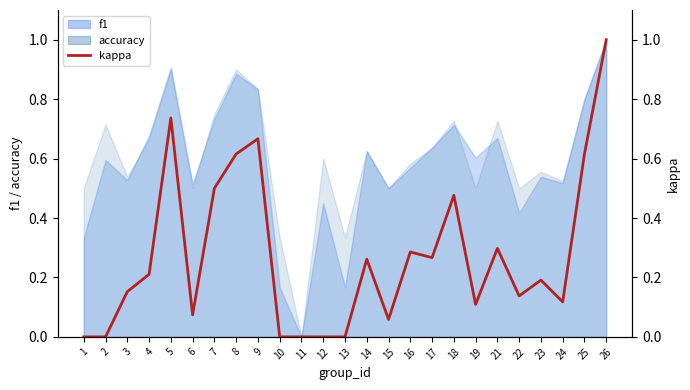

Does the chart display data point markers on the line(s)?

No